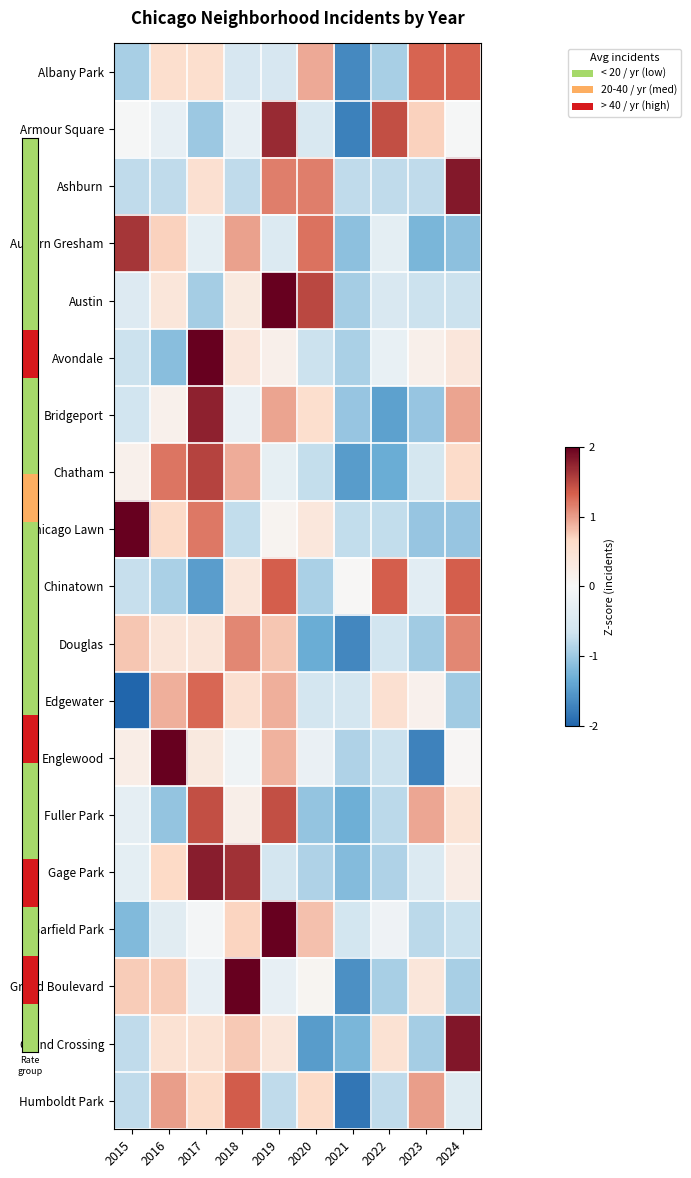

Reading left to right, extract all data points from this chart.

Albany Park: 2015=-0.9	2016=0.6	2017=0.6	2018=-0.6	2019=-0.6	2020=0.9	2021=-1.7	2022=-0.9	2023=1.3	2024=1.3
Armour Square: 2015=-0.0	2016=-0.3	2017=-1.0	2018=-0.3	2019=1.7	2020=-0.5	2021=-1.7	2022=1.5	2023=0.7	2024=-0.0
Ashburn: 2015=-0.8	2016=-0.8	2017=0.5	2018=-0.8	2019=1.2	2020=1.2	2021=-0.8	2022=-0.8	2023=-0.8	2024=1.8
Auburn Gresham: 2015=1.6	2016=0.7	2017=-0.3	2018=1.0	2019=-0.5	2020=1.2	2021=-1.1	2022=-0.3	2023=-1.2	2024=-1.1
Austin: 2015=-0.4	2016=0.4	2017=-0.9	2018=0.3	2019=2.1	2020=1.5	2021=-0.9	2022=-0.5	2023=-0.7	2024=-0.7
Avondale: 2015=-0.7	2016=-1.1	2017=2.6	2018=0.4	2019=0.2	2020=-0.7	2021=-0.9	2022=-0.3	2023=0.2	2024=0.4
Bridgeport: 2015=-0.6	2016=0.2	2017=1.8	2018=-0.2	2019=1.0	2020=0.6	2021=-1.0	2022=-1.4	2023=-1.0	2024=1.0
Chatham: 2015=0.2	2016=1.2	2017=1.5	2018=0.9	2019=-0.3	2020=-0.7	2021=-1.5	2022=-1.3	2023=-0.6	2024=0.6
Chicago Lawn: 2015=2.0	2016=0.6	2017=1.2	2018=-0.8	2019=0.1	2020=0.4	2021=-0.8	2022=-0.8	2023=-1.0	2024=-1.0
Chinatown: 2015=-0.7	2016=-0.9	2017=-1.5	2018=0.4	2019=1.3	2020=-0.9	2021=0.0	2022=1.3	2023=-0.4	2024=1.3
Douglas: 2015=0.8	2016=0.4	2017=0.4	2018=1.1	2019=0.8	2020=-1.3	2021=-1.7	2022=-0.6	2023=-1.0	2024=1.1
Edgewater: 2015=-2.1	2016=0.9	2017=1.3	2018=0.5	2019=0.9	2020=-0.6	2021=-0.6	2022=0.5	2023=0.2	2024=-1.0
Englewood: 2015=0.2	2016=2.2	2017=0.3	2018=-0.1	2019=0.9	2020=-0.2	2021=-0.9	2022=-0.7	2023=-1.7	2024=0.0
Fuller Park: 2015=-0.3	2016=-1.1	2017=1.5	2018=0.2	2019=1.5	2020=-1.1	2021=-1.3	2022=-0.8	2023=1.0	2024=0.5
Gage Park: 2015=-0.3	2016=0.7	2017=1.8	2018=1.6	2019=-0.6	2020=-0.9	2021=-1.2	2022=-0.9	2023=-0.5	2024=0.2
Garfield Park: 2015=-1.2	2016=-0.4	2017=-0.1	2018=0.7	2019=2.4	2020=0.8	2021=-0.6	2022=-0.1	2023=-0.8	2024=-0.7
Grand Boulevard: 2015=0.7	2016=0.7	2017=-0.3	2018=2.1	2019=-0.3	2020=0.1	2021=-1.6	2022=-0.9	2023=0.4	2024=-0.9
Grand Crossing: 2015=-0.8	2016=0.5	2017=0.5	2018=0.8	2019=0.4	2020=-1.5	2021=-1.2	2022=0.5	2023=-1.0	2024=1.8
Humboldt Park: 2015=-0.8	2016=1.0	2017=0.6	2018=1.3	2019=-0.8	2020=0.6	2021=-1.8	2022=-0.8	2023=1.0	2024=-0.4